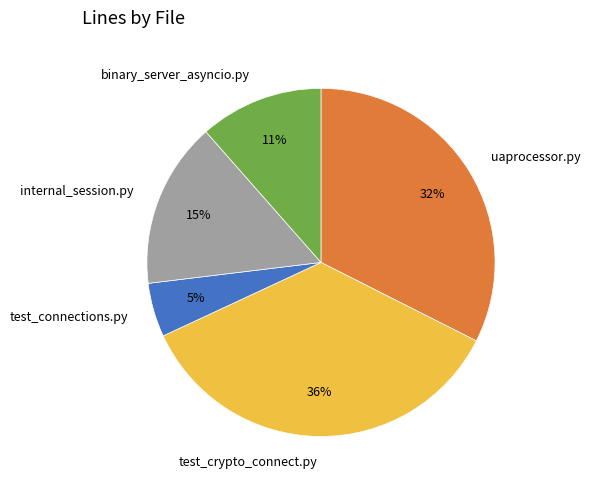

Between test_crypto_connect.py and internal_session.py, which is larger?

test_crypto_connect.py